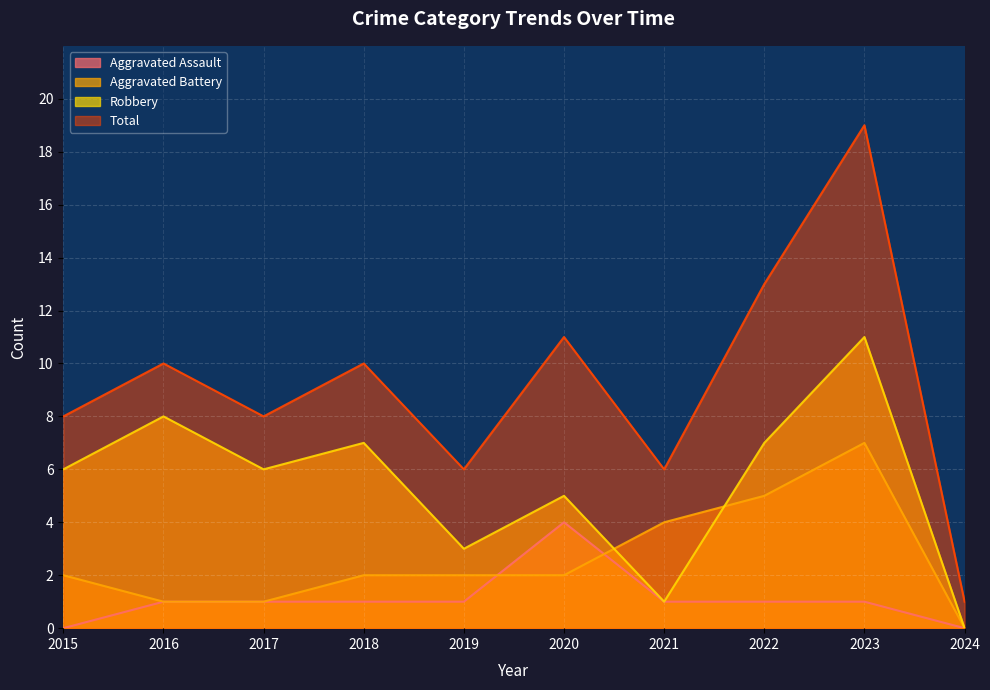

List the labels in order of Aggravated Assault value, smallest first.

2015, 2024, 2016, 2017, 2018, 2019, 2021, 2022, 2023, 2020